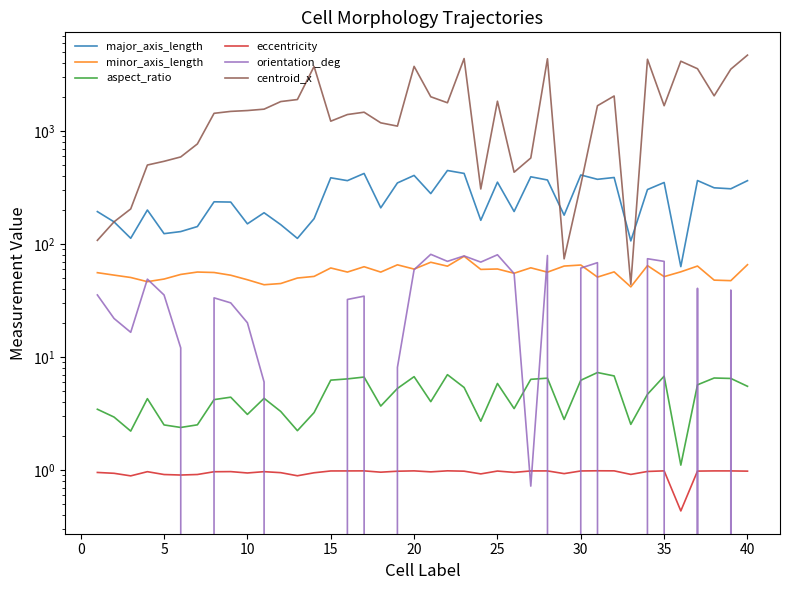

At which label does eccentricity reach its peak?

30